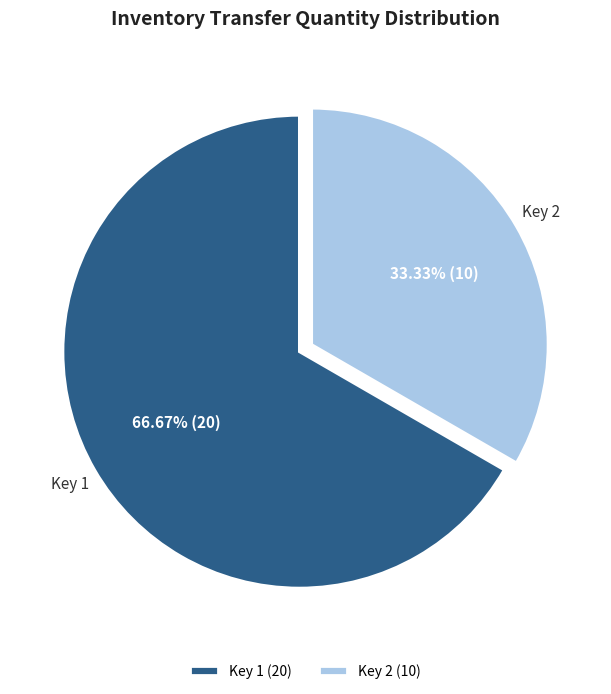

How many slices are in this pie chart?

2